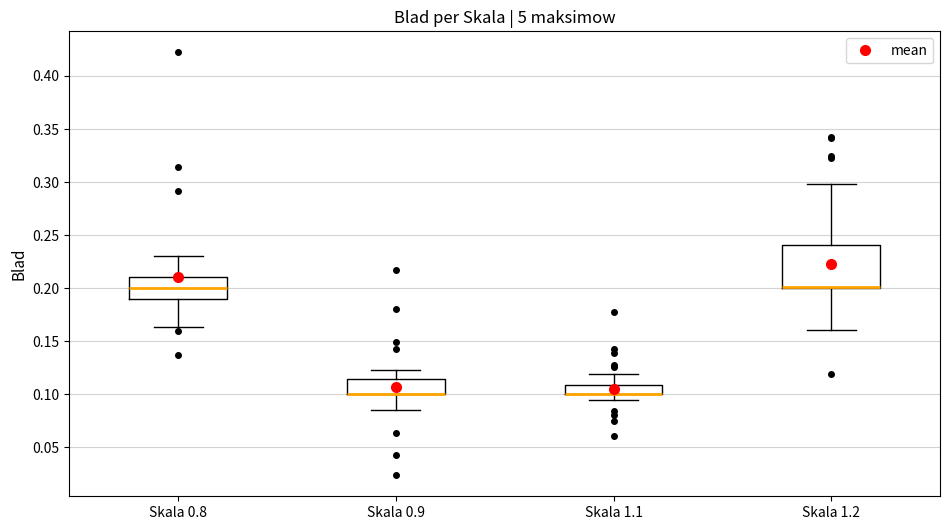

Where does the lower whisker of the box for Skala 1.2 end on the y-axis? The values are not printed on the chart, so give them approximately, as read against the axis.

0.160